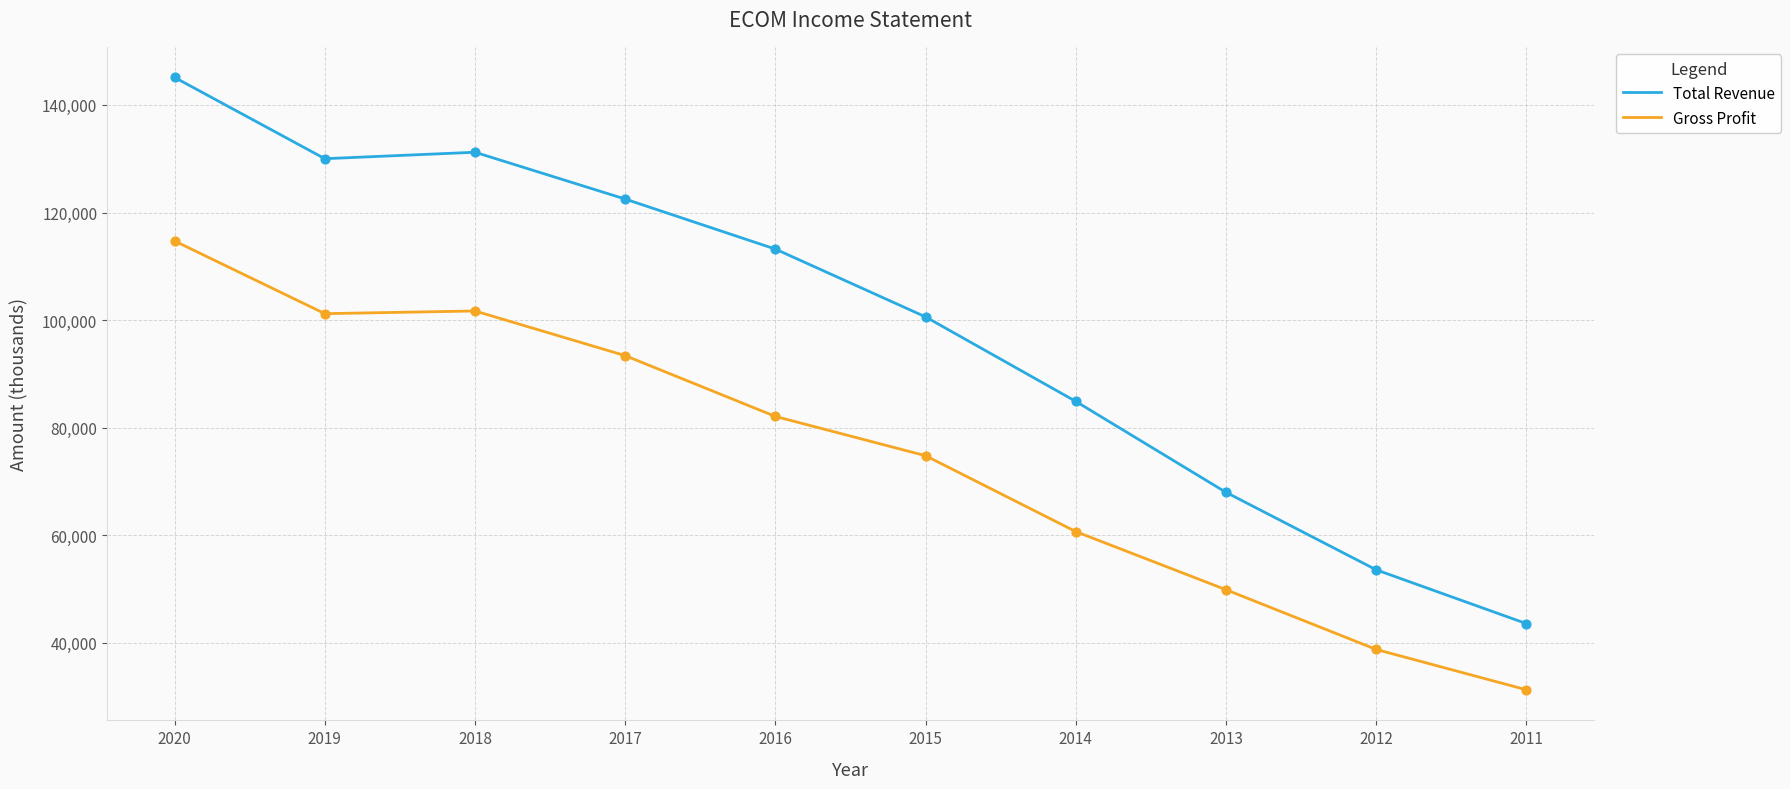

At which category is the sum across all series the highest?

2020